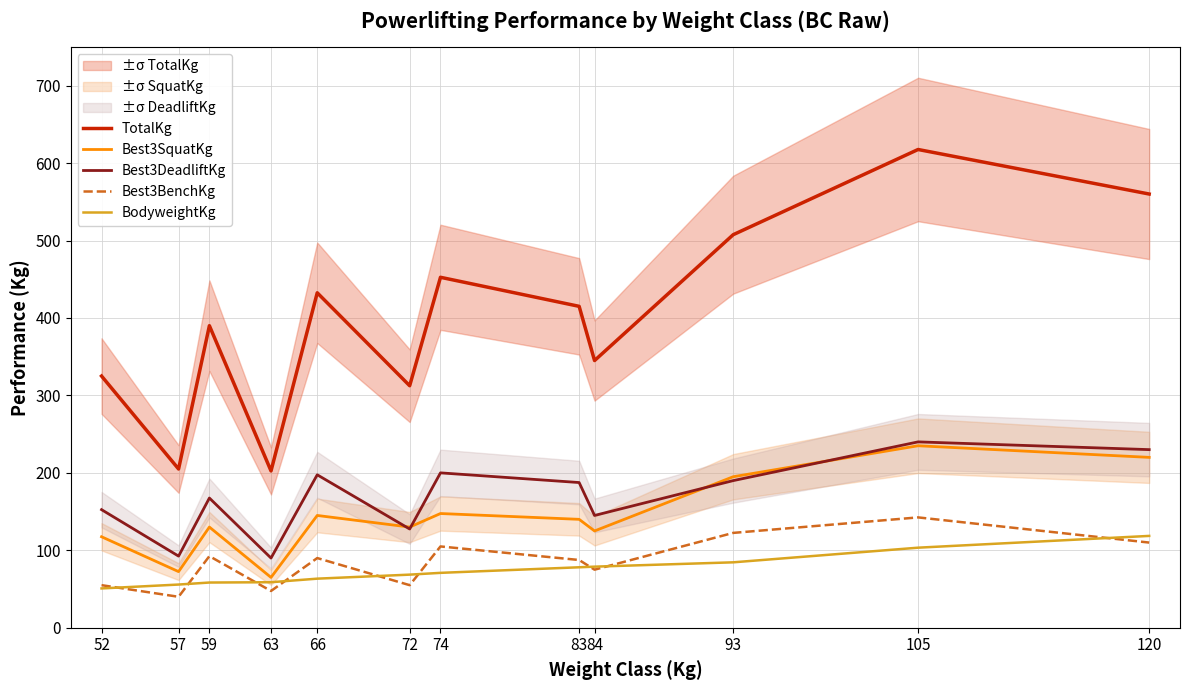

Is the value of BodyweightKg at 84 greater than the value of Best3DeadliftKg at 66?

No